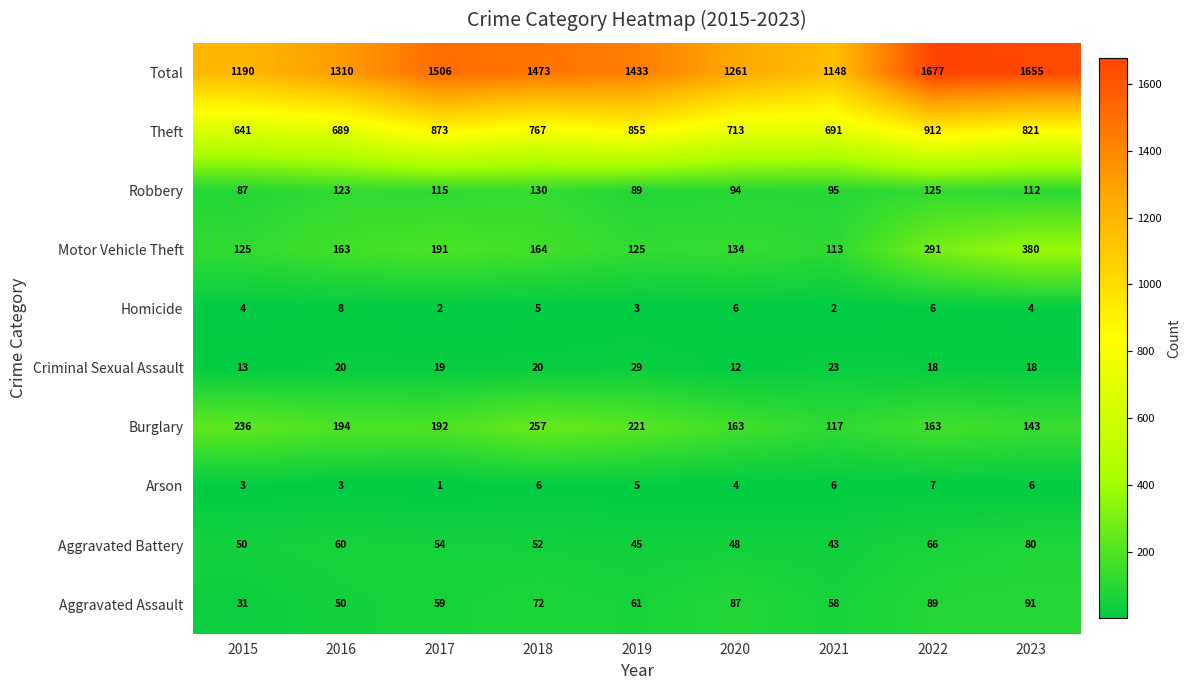

What is the minimum value shown in the chart?

1